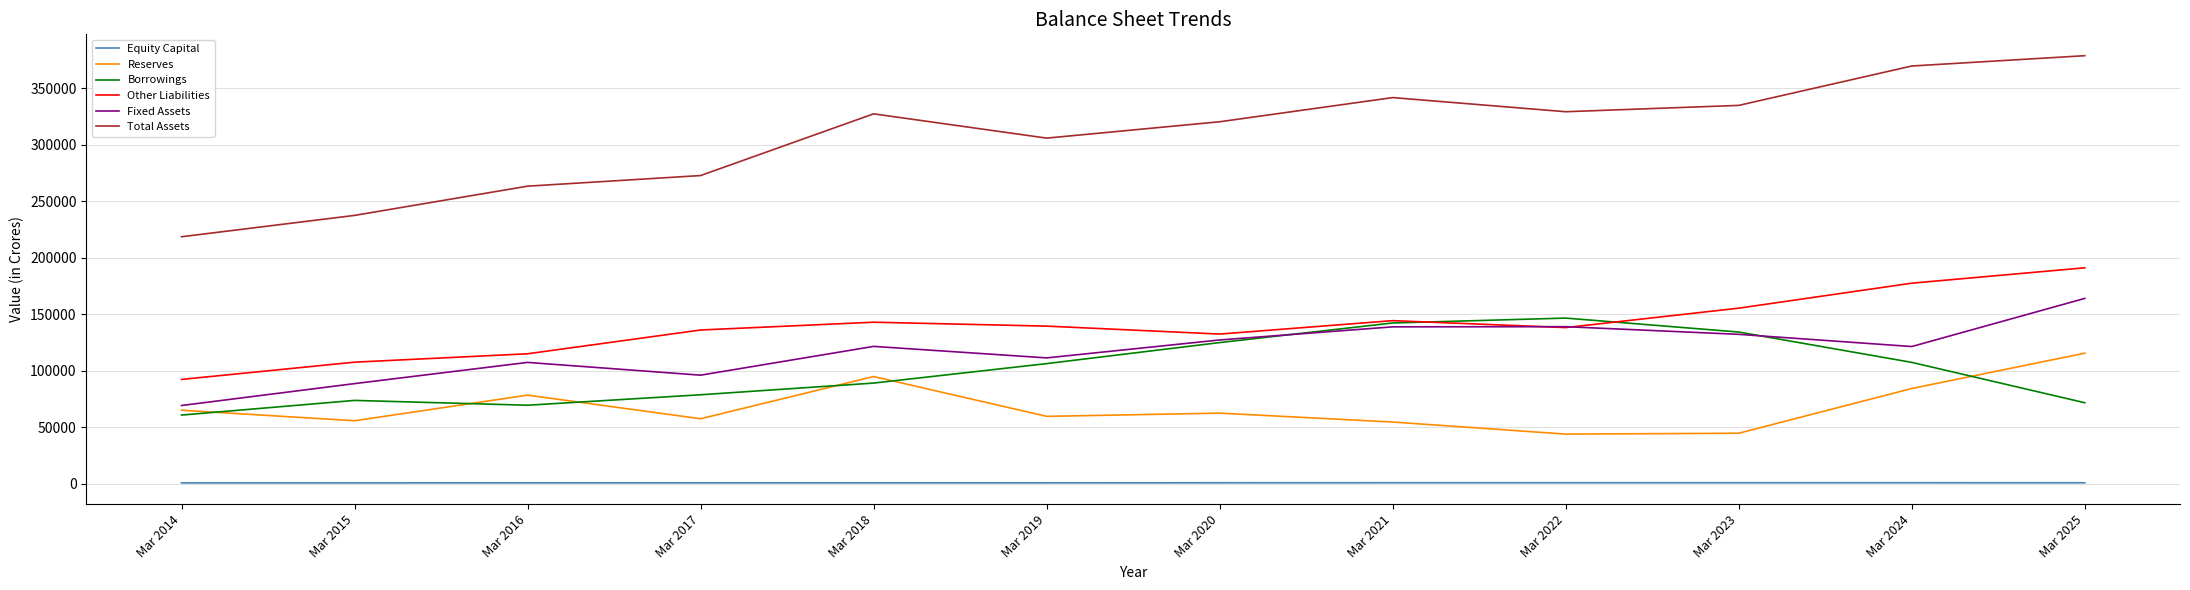

How many interior local valleys does the Borrowings series have?

1